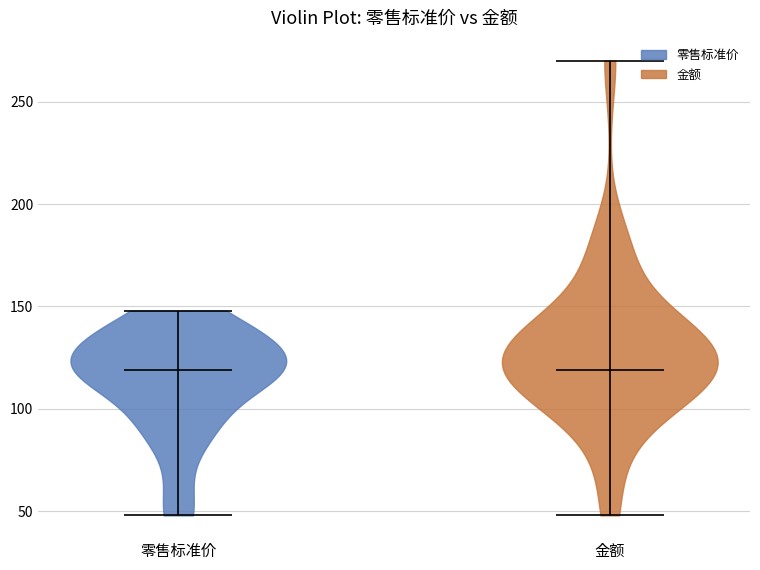

What is the highest point the violin for 金额 reaches on the y-axis? The values are not printed on the chart, so give them approximately, as read against the axis.

270